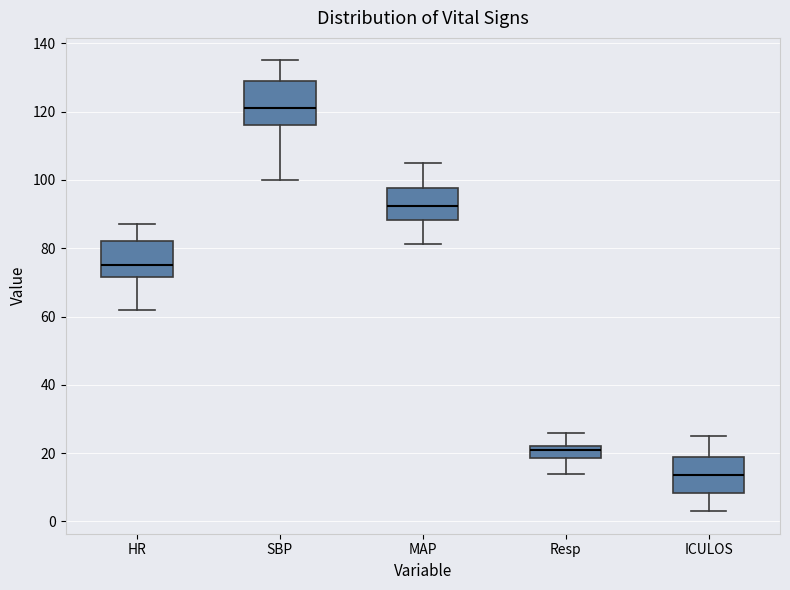

Which box has the lowest median line?

ICULOS